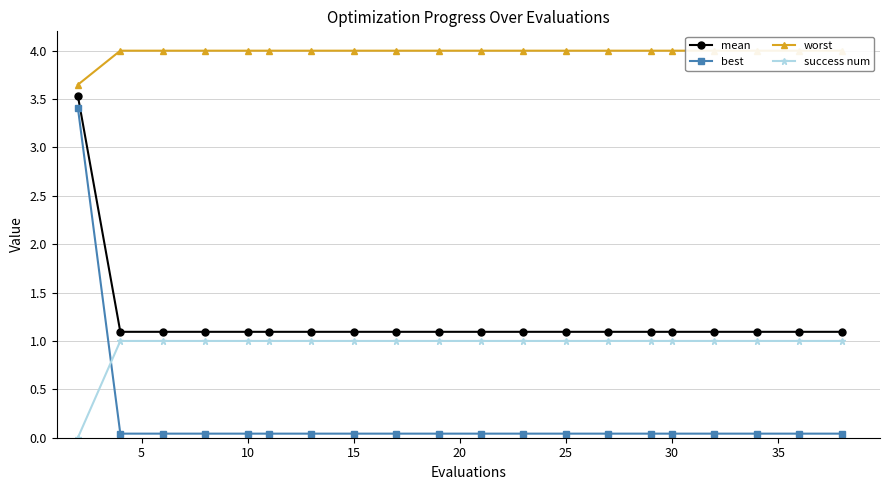

Which series has the largest total across all categories?

worst